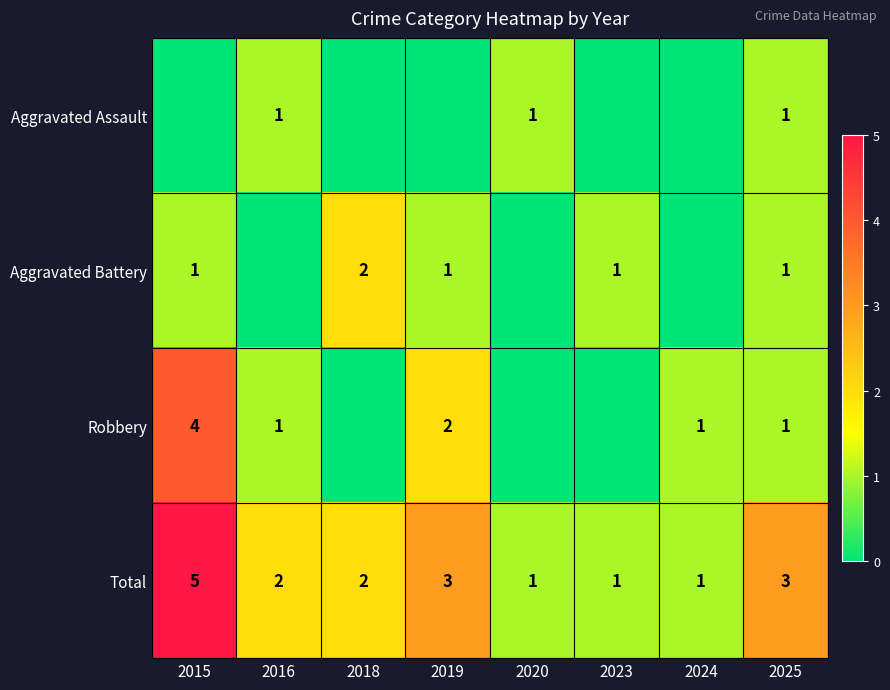

What is the sum of the Robbery values at 2015 and 2016?

5